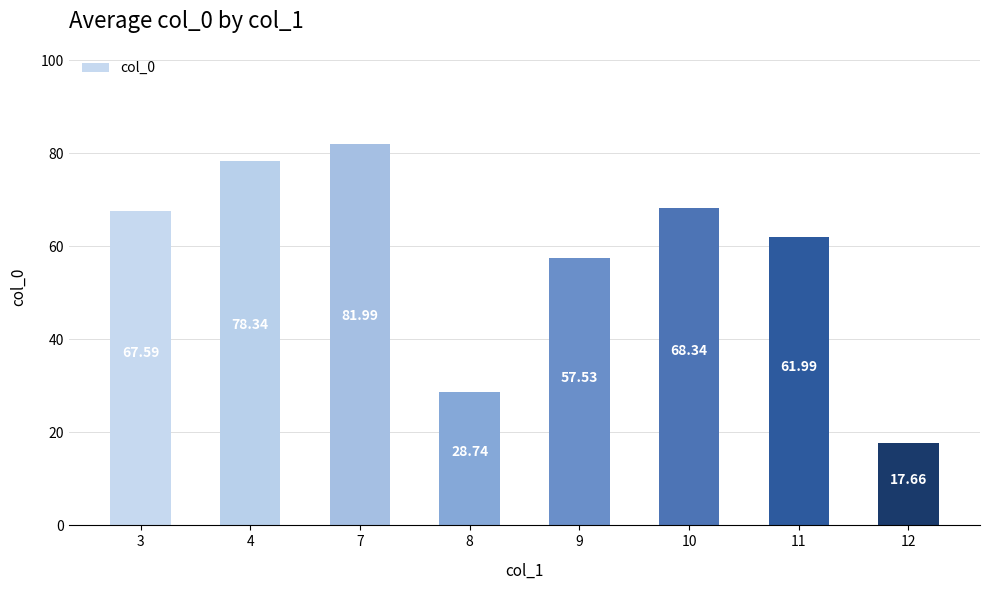

The chart shows a value of 83.0 at 11. True or false?

False